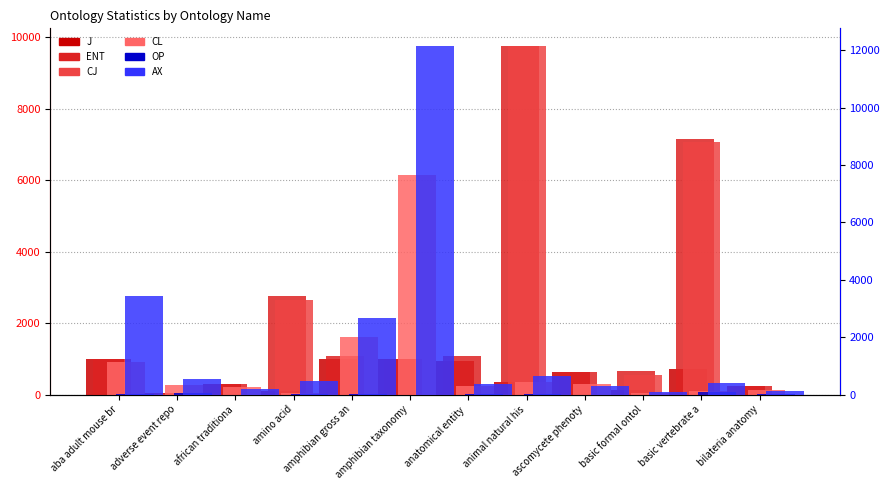

The OP series shows 2 at anatomical entity . True or false?

True